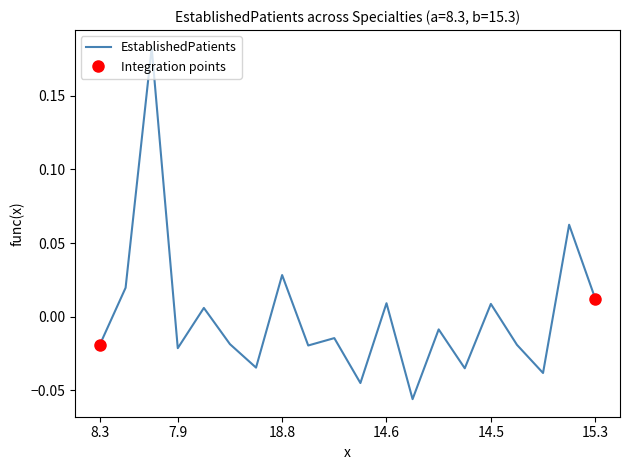

Is this an area chart (filled region under the line)?

No